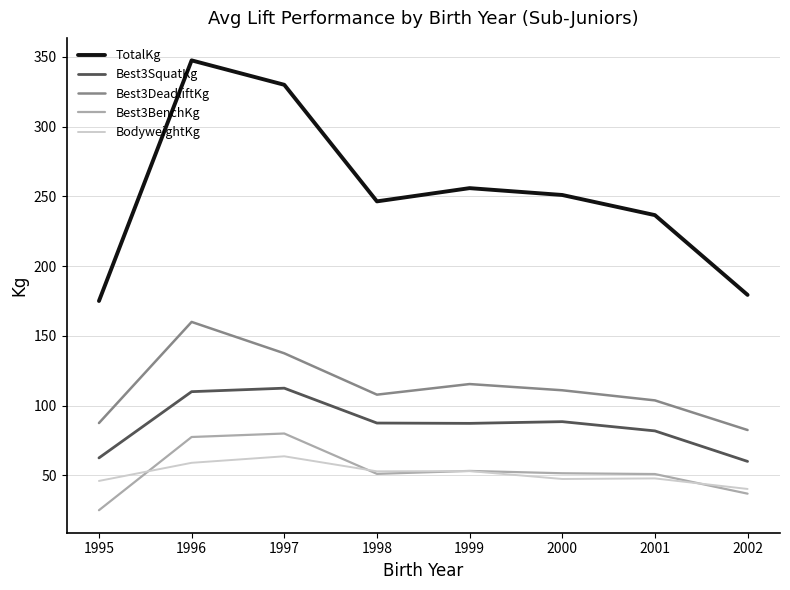

True or false: Best3SquatKg has a value of 195.1 at 1996.

False